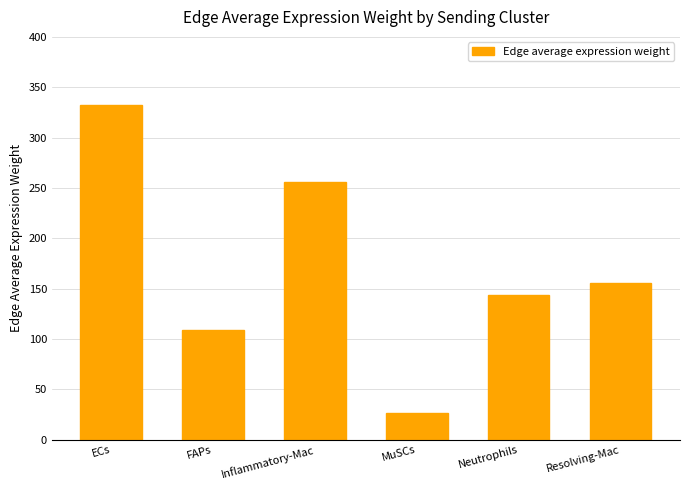

Rank the categories by value from highest to lowest.

ECs, Inflammatory-Mac, Resolving-Mac, Neutrophils, FAPs, MuSCs